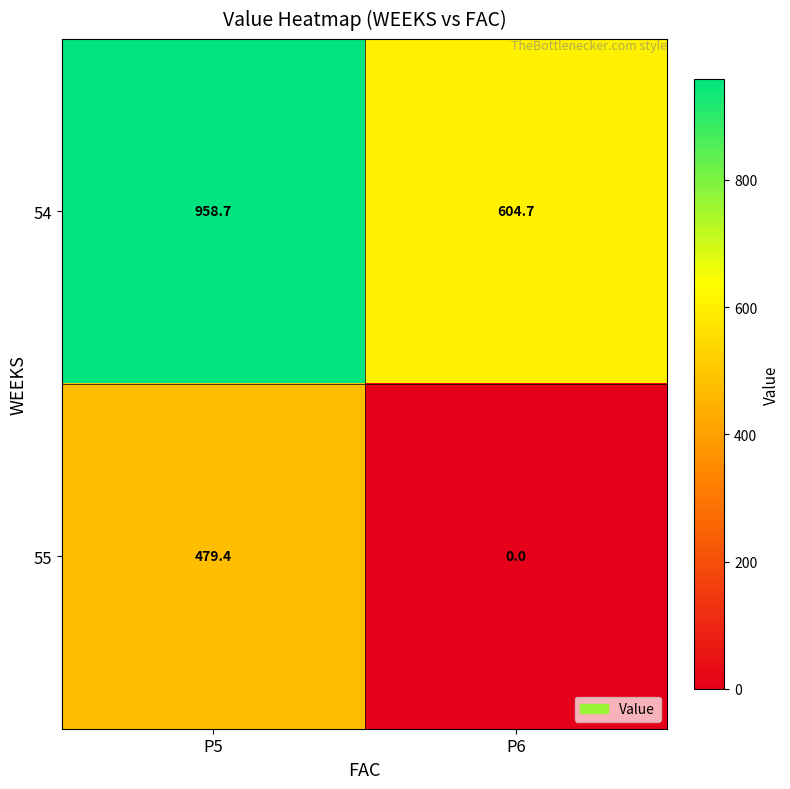

Reading left to right, transcribe all the data shown in this chart.

54: 958.7	604.7
55: 479.4	0.0